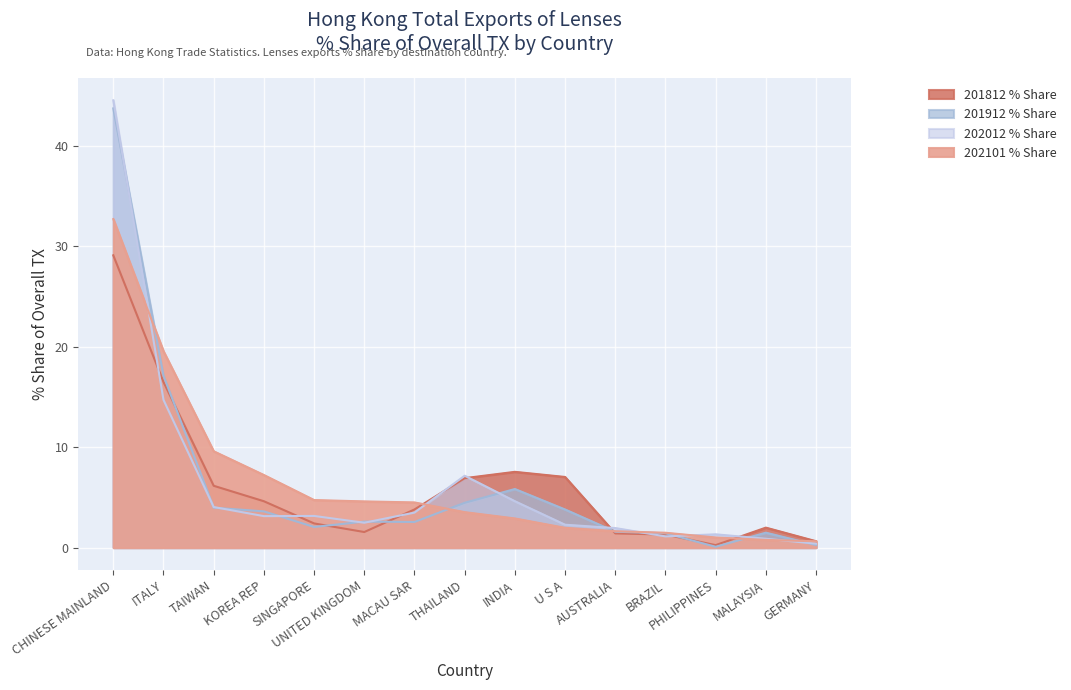

The value of 201812 % Share at UNITED KINGDOM is 1.6. True or false?

True